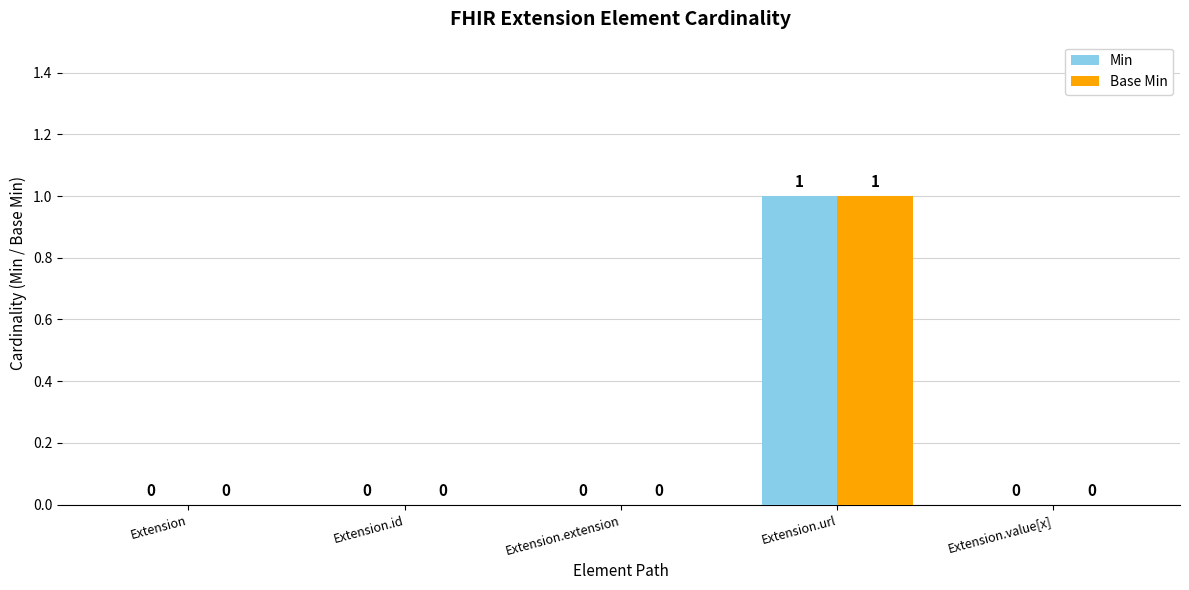

Which category has the highest value across all series?

Extension.url